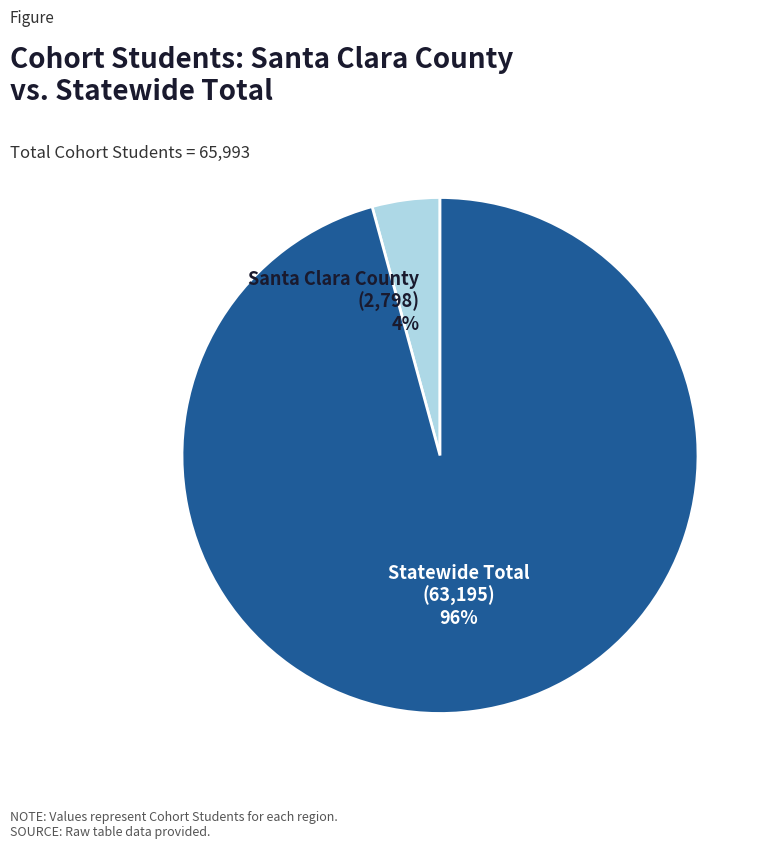

Is it true that Santa Clara County is 4% of the pie?

True